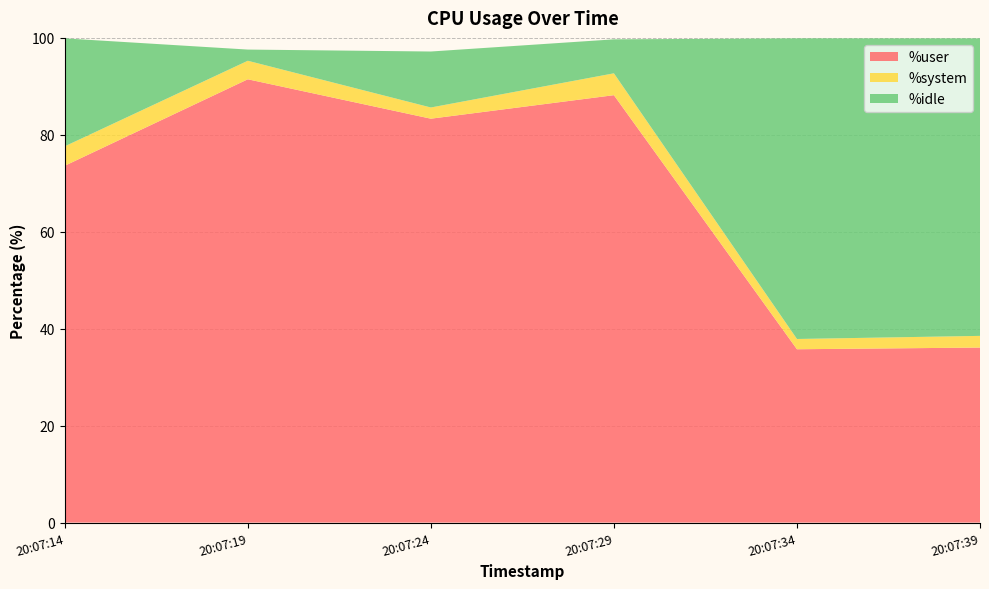

Reading left to right, transcribe all the data shown in this chart.

%user: 73.6	91.5	83.3	88.2	35.8	36.1
%system: 4.0	3.8	2.3	4.5	2.1	2.4
%idle: 22.3	2.3	11.6	7.0	62.0	61.4